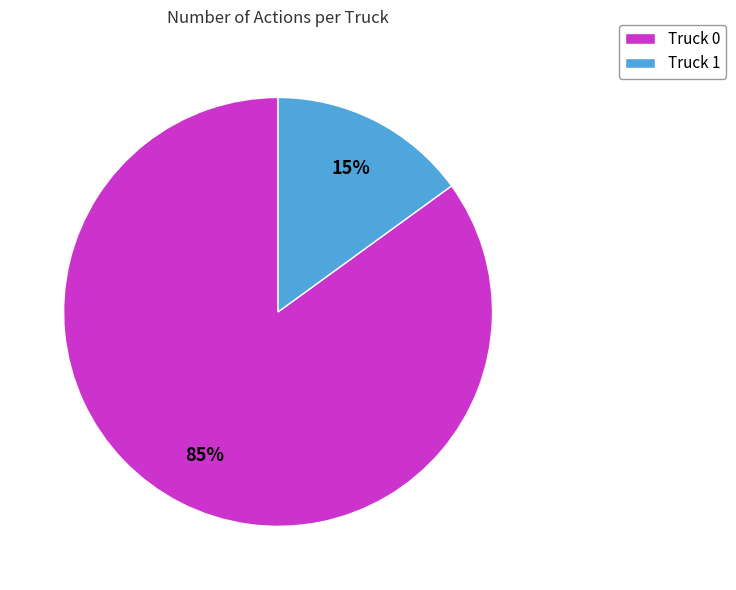

Does Truck 1 account for over 50% of the chart?

No